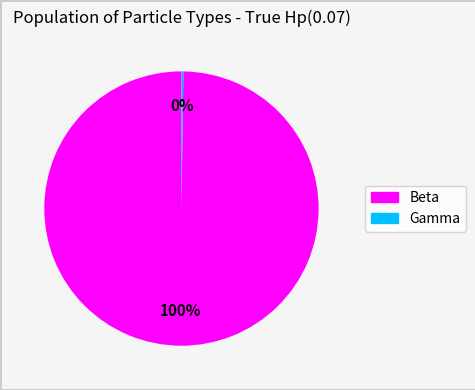

What is the largest slice in the pie chart?

Beta